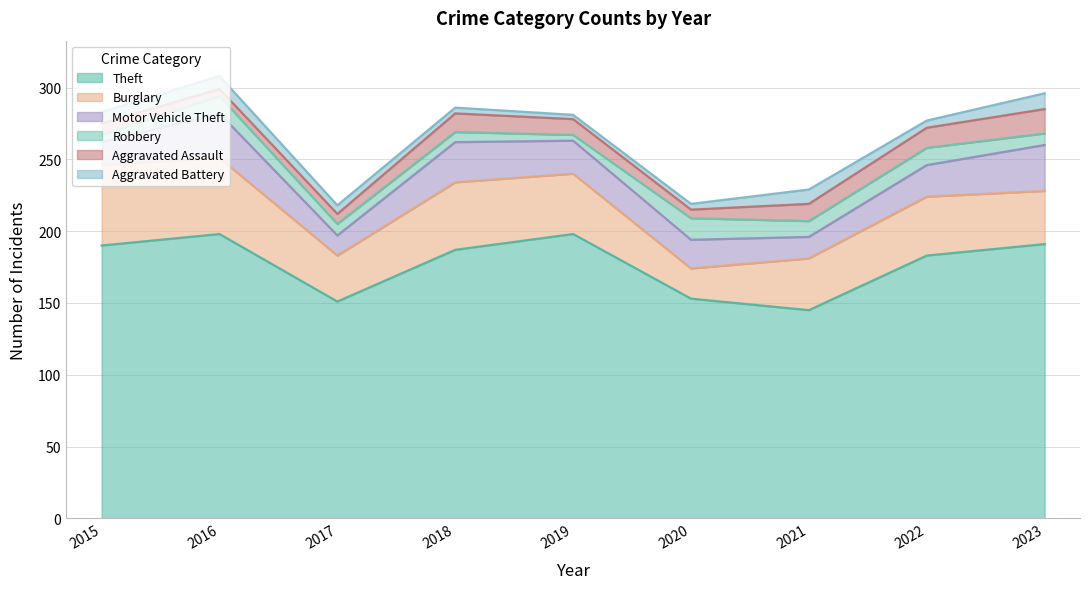

Reading left to right, transcribe all the data shown in this chart.

Theft: 2015=190	2016=198	2017=151	2018=187	2019=198	2020=153	2021=145	2022=183	2023=191
Burglary: 2015=56	2016=53	2017=32	2018=47	2019=42	2020=21	2021=36	2022=41	2023=37
Motor Vehicle Theft: 2015=16	2016=31	2017=14	2018=28	2019=23	2020=20	2021=15	2022=22	2023=32
Robbery: 2015=5	2016=12	2017=8	2018=7	2019=4	2020=15	2021=11	2022=12	2023=8
Aggravated Assault: 2015=8	2016=5	2017=7	2018=13	2019=11	2020=6	2021=12	2022=14	2023=17
Aggravated Battery: 2015=8	2016=9	2017=6	2018=4	2019=3	2020=4	2021=10	2022=5	2023=11